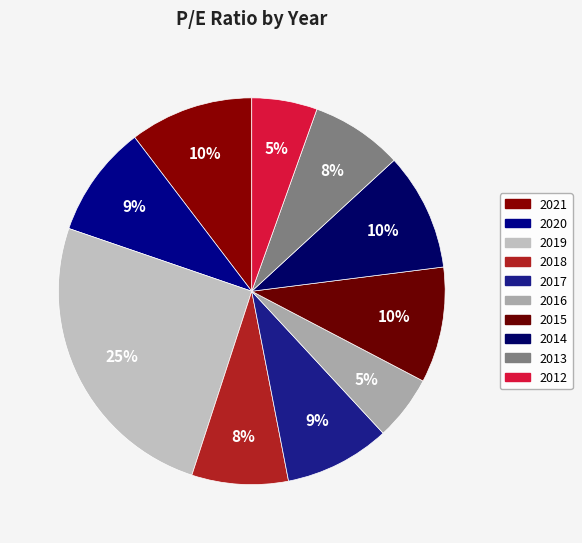

The 2016 slice represents 18% of the pie. True or false?

False